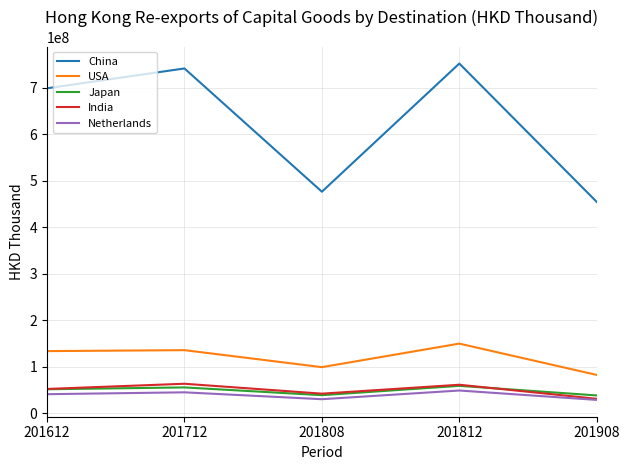

Read the Netherlands value at 201612.

41192759.1